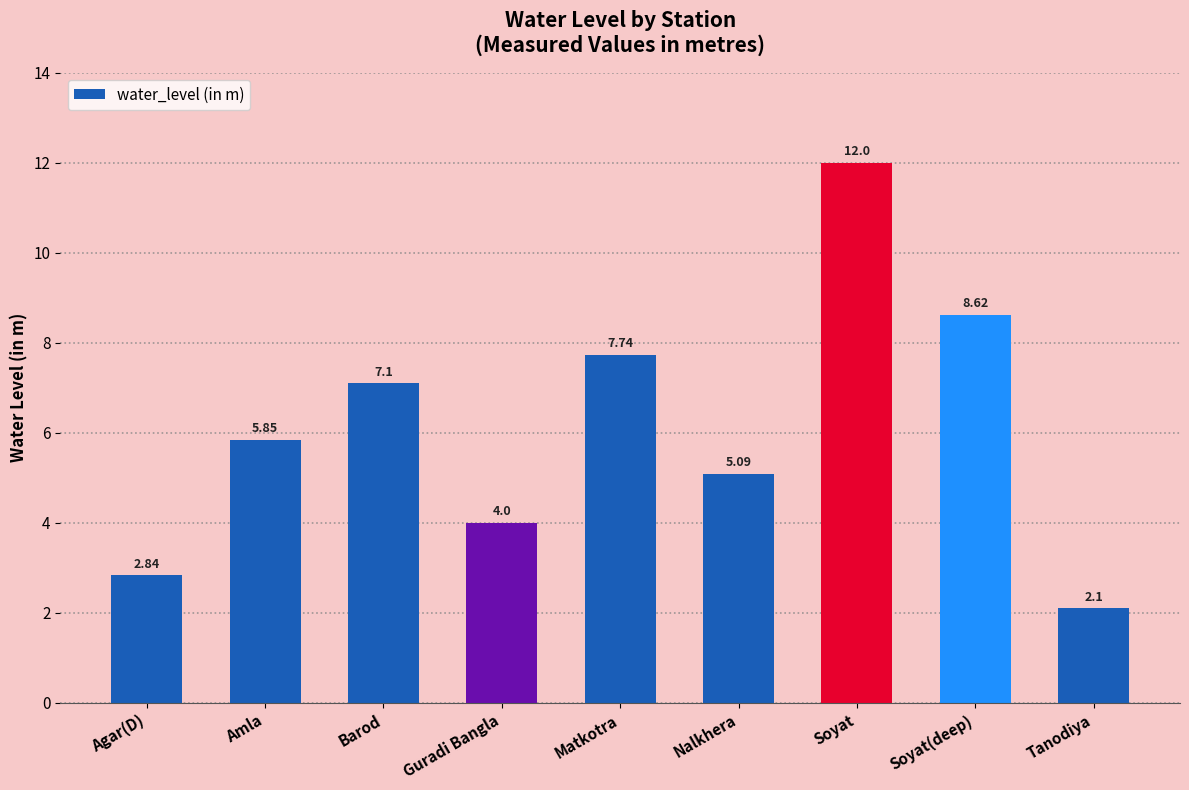

Is it true that the value at Tanodiya is 2.1?

True